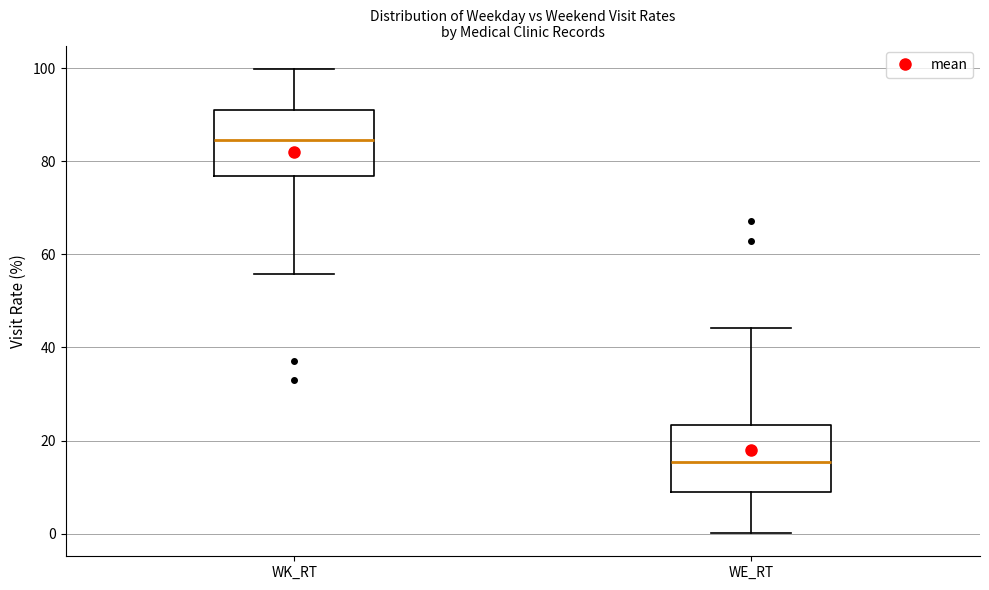

Which box has the highest median line?

WK_RT